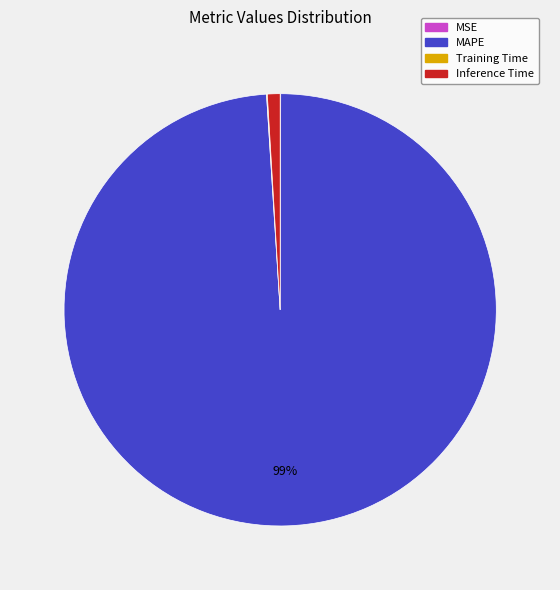

Is it true that MAPE is 99% of the pie?

True